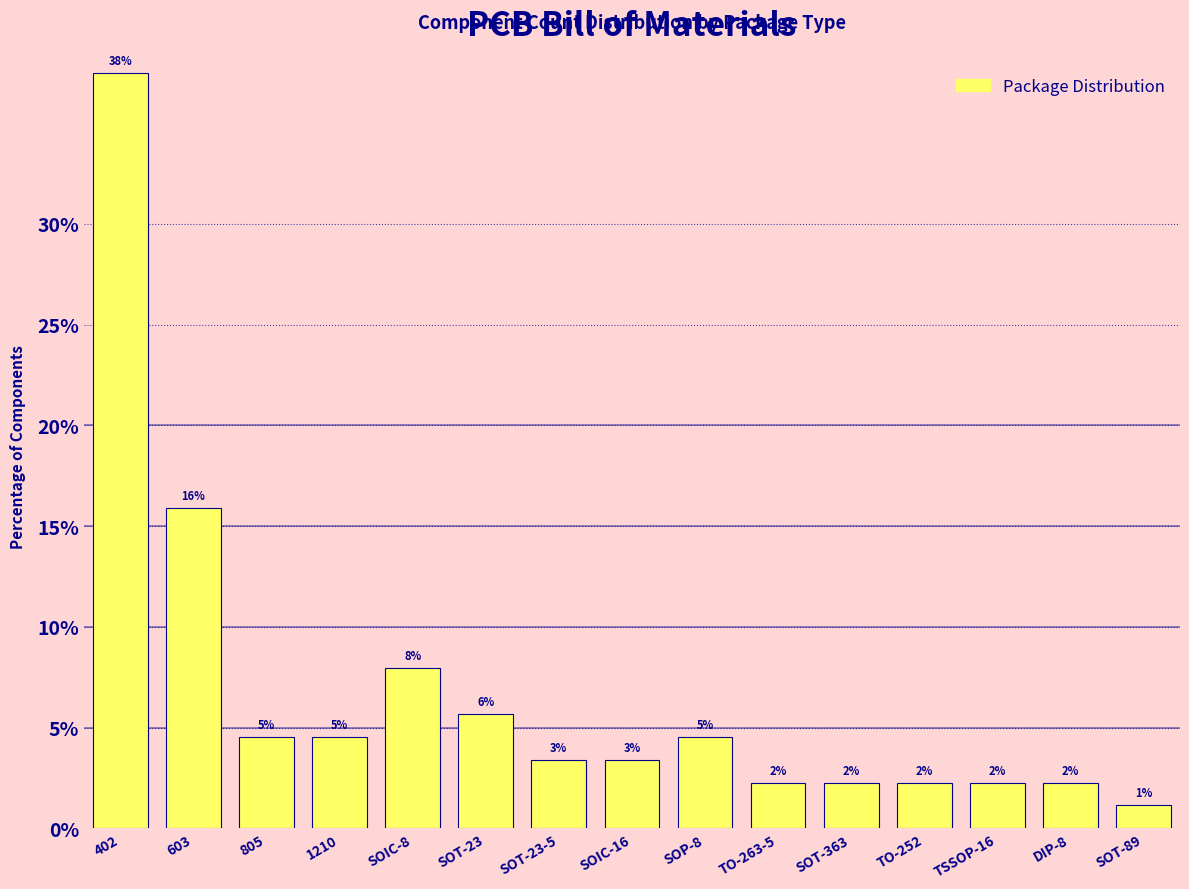

How many bars are there in total?

15